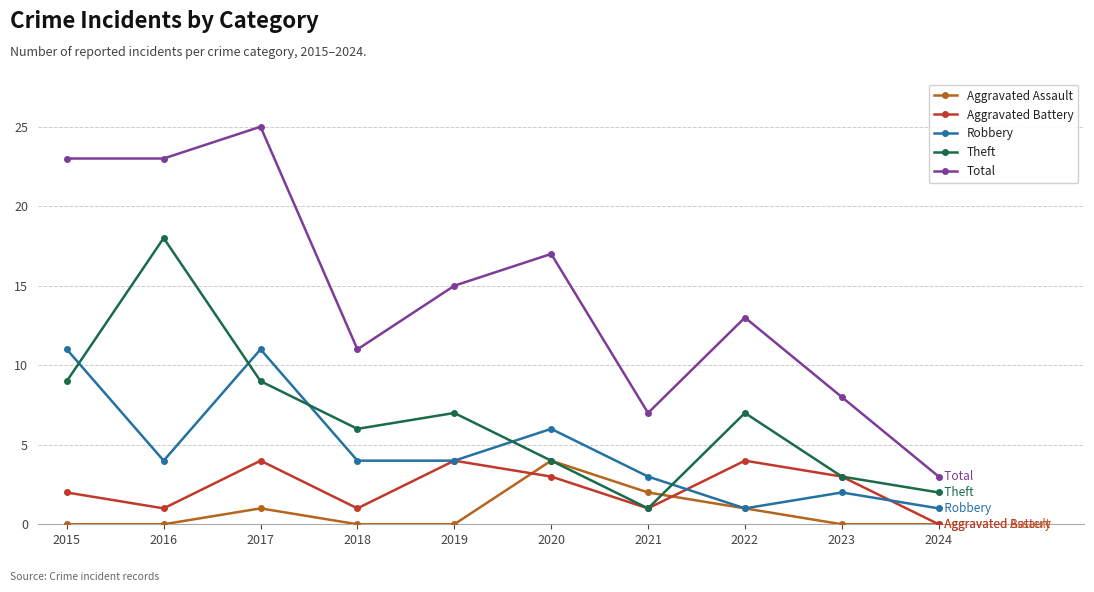

How many series are shown in this chart?

5